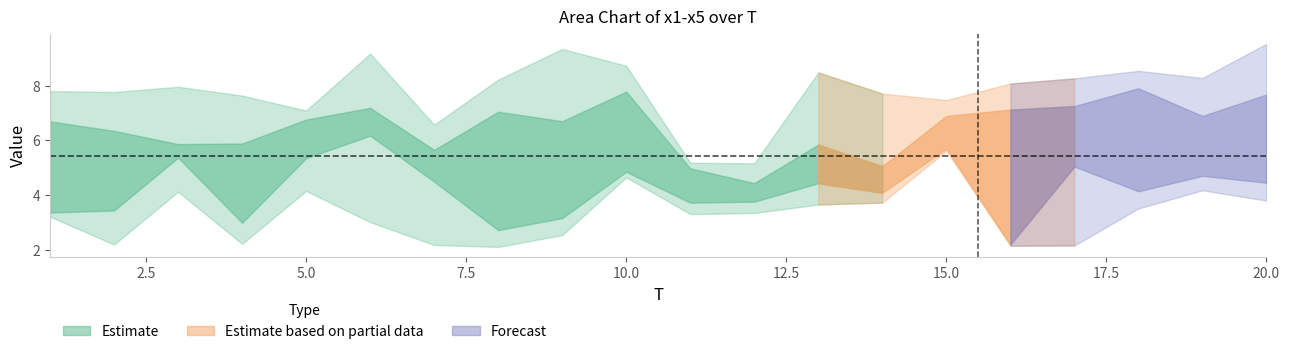

What is the difference between the maximum and minimum values in the x2 series?

7.3